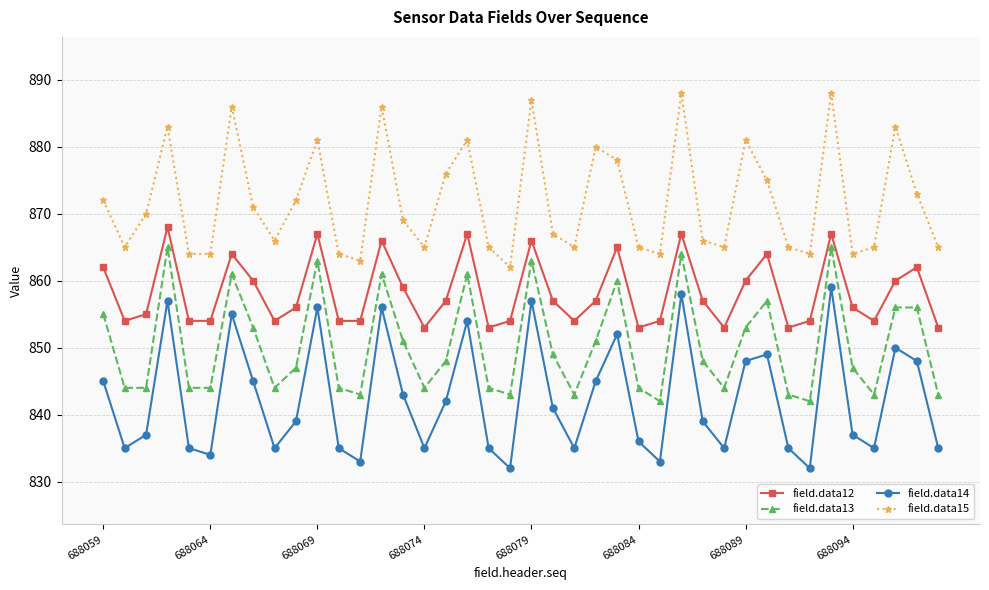

What are all the series names shown in the legend?

field.data12, field.data13, field.data14, field.data15